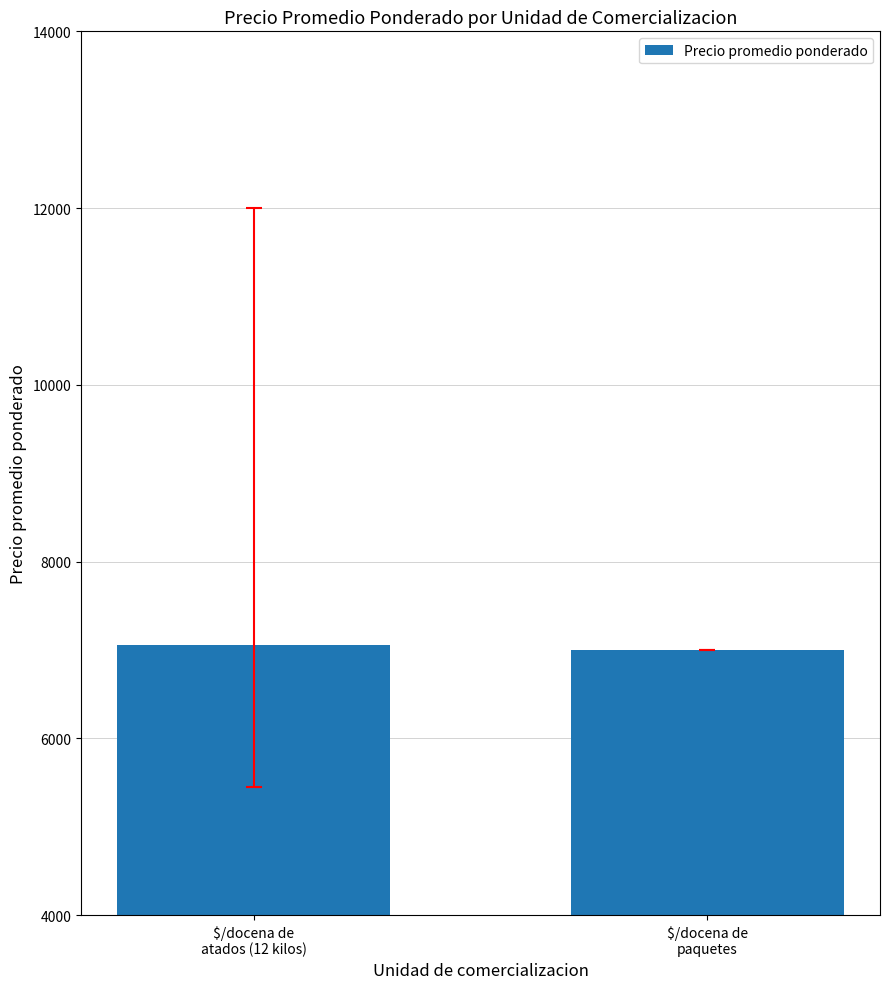

What is the change in value from $/docena de
atados (12 kilos) to $/docena de
paquetes?

-57.0